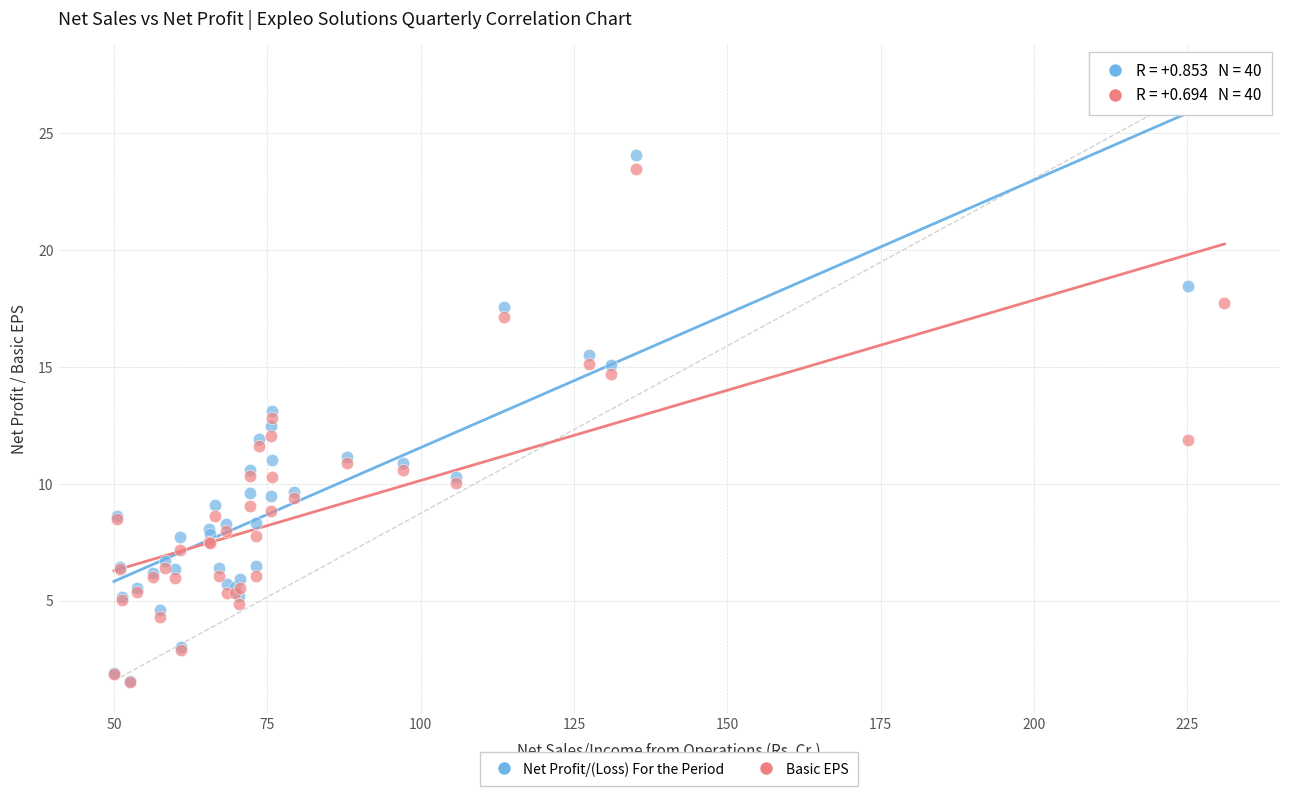

What are all the series names shown in the legend?

Net Profit/(Loss) For the Period, Basic EPS